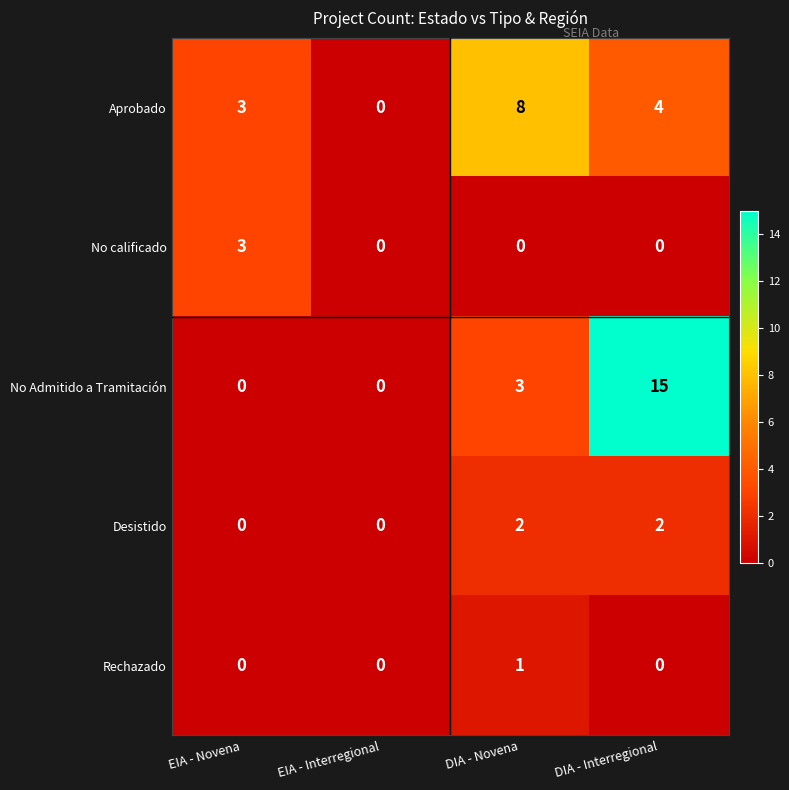

What is the difference between the No Admitido a Tramitación values at EIA - Novena and DIA - Novena?

3